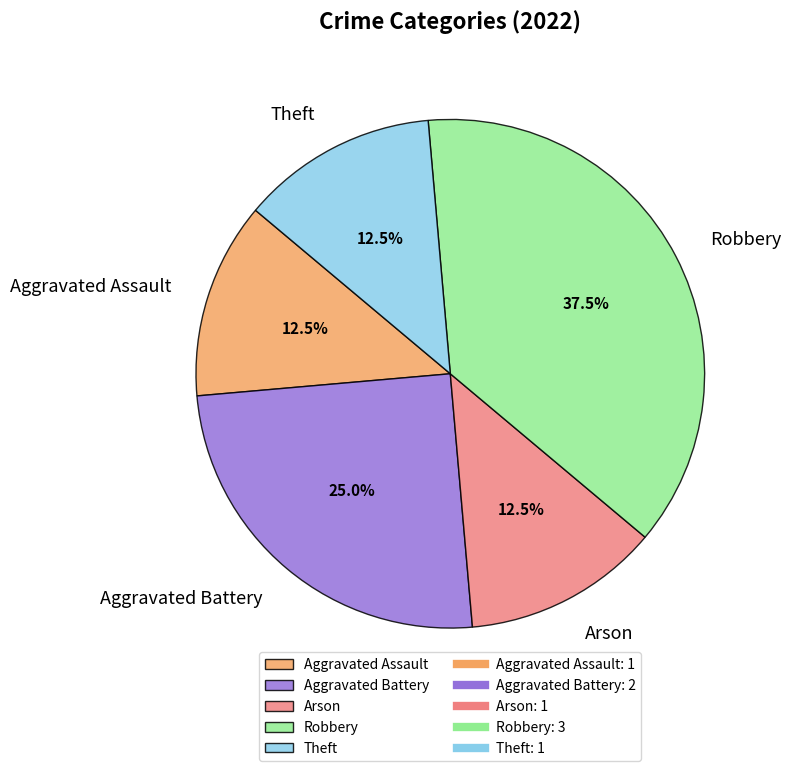

Between Theft and Aggravated Battery, which is larger?

Aggravated Battery